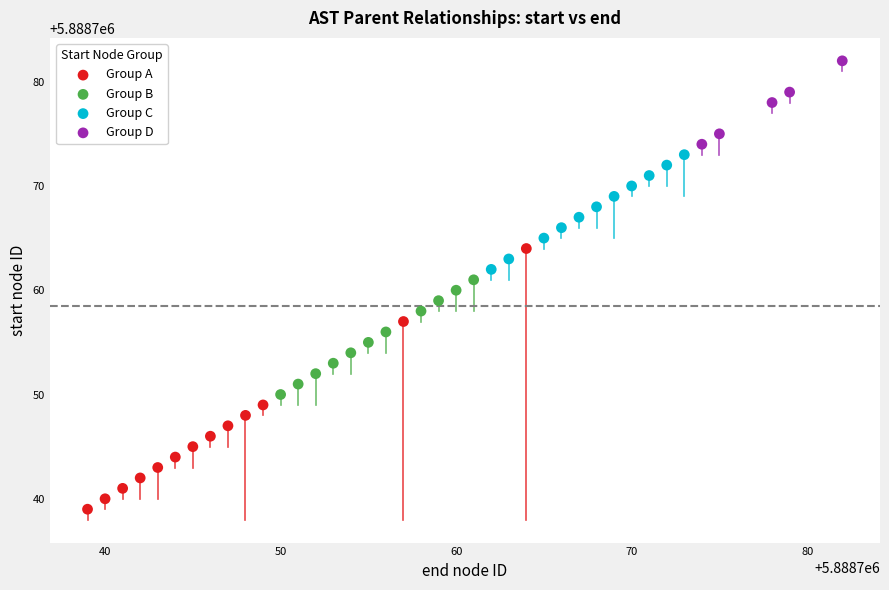

Which series contains the highest Y value?

Group D